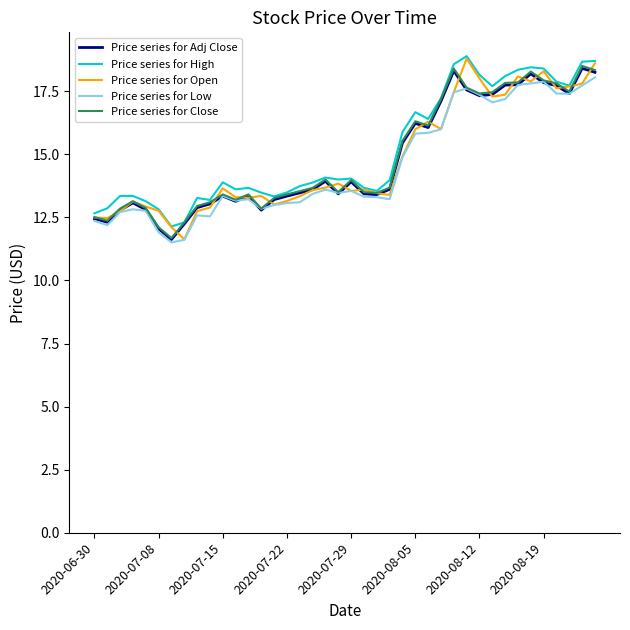

What is the highest value of the Price series for Low series?

18.0